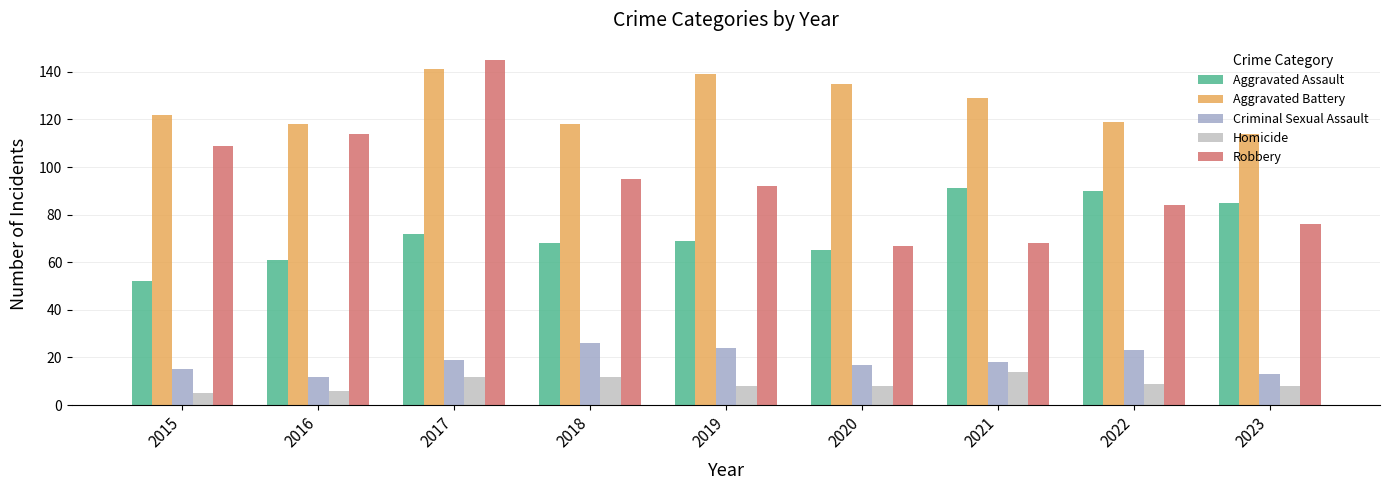

How many groups of bars are there?

9